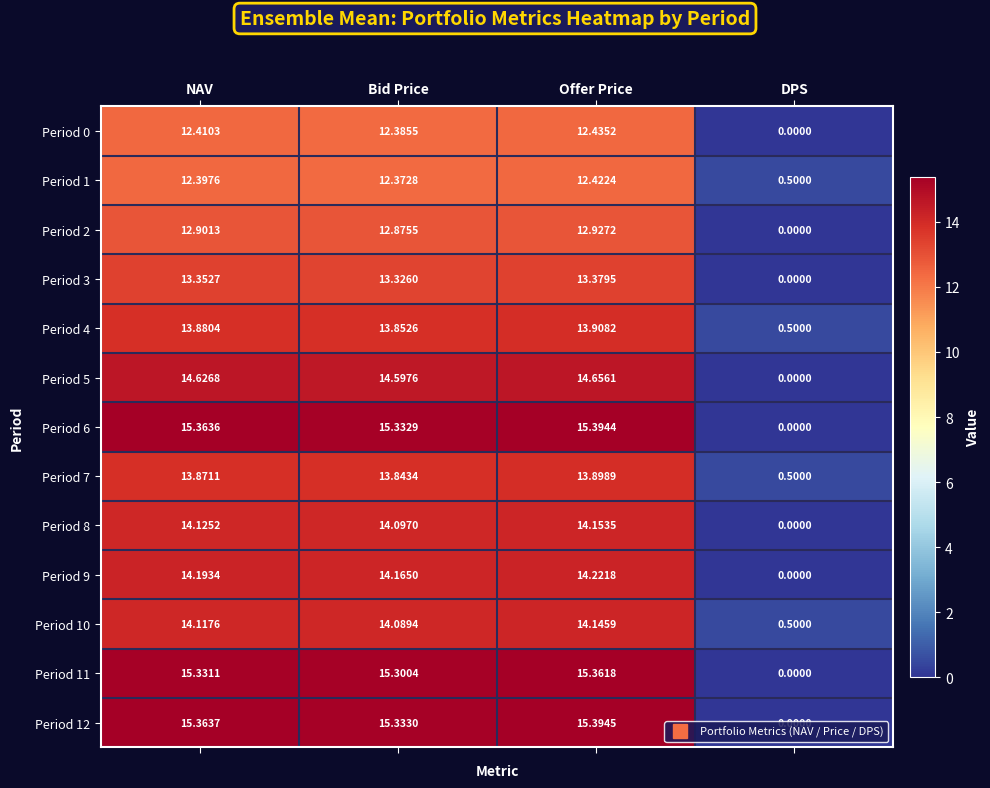

At which category is the sum across all series the highest?

Offer Price